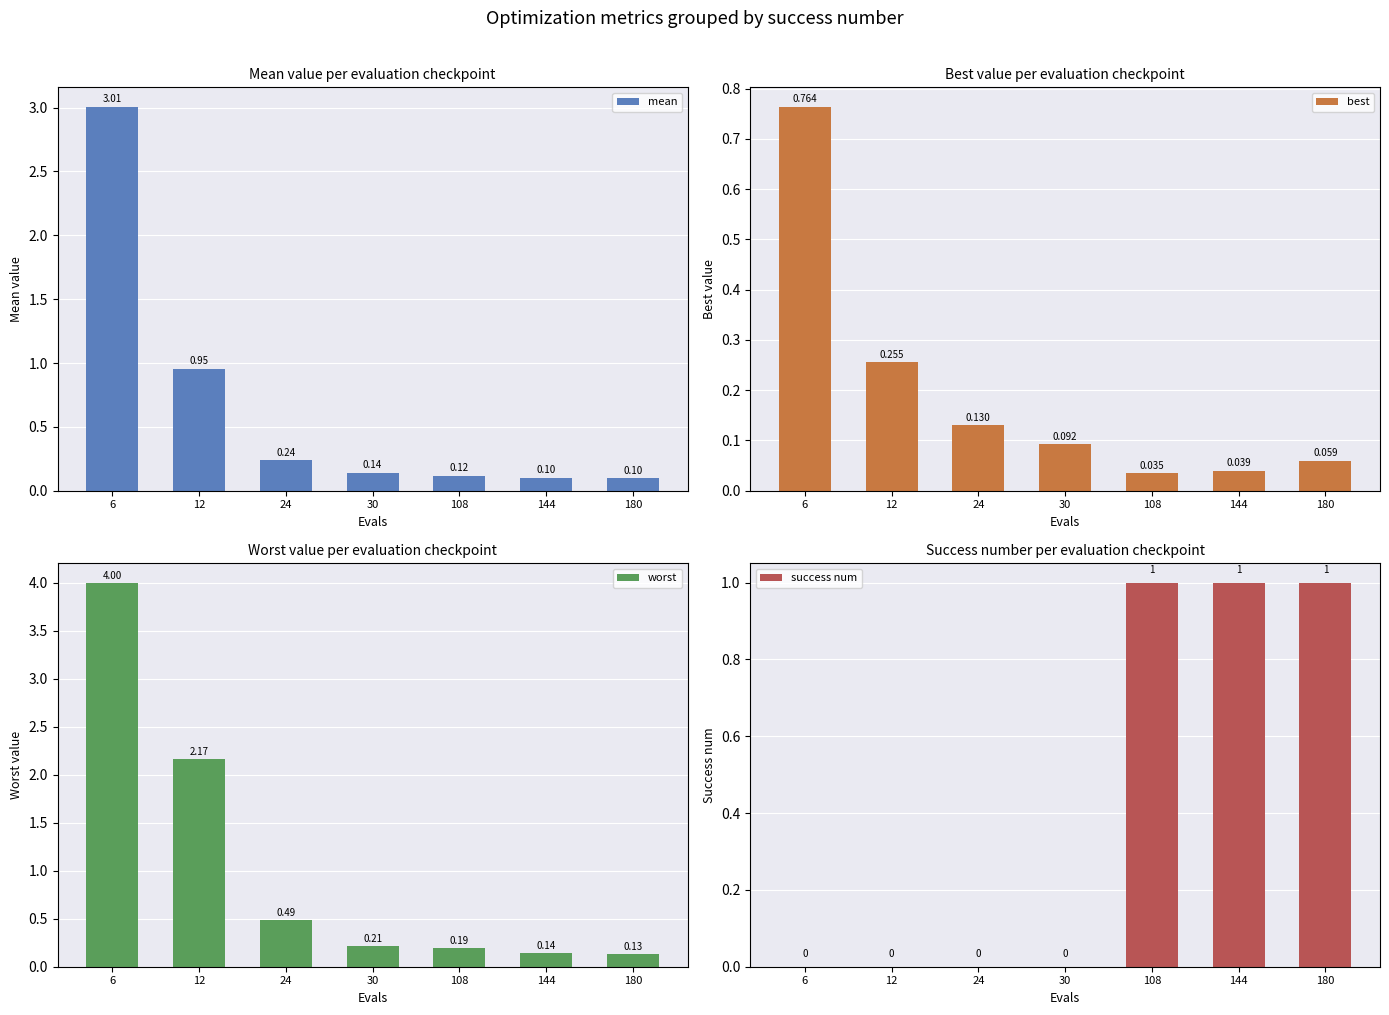

At which category is the sum across all series the highest?

6